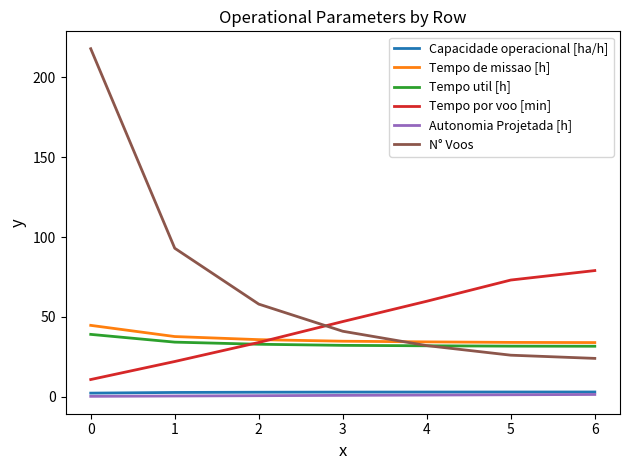

What is the sum of all Tempo util [h] values?

233.4